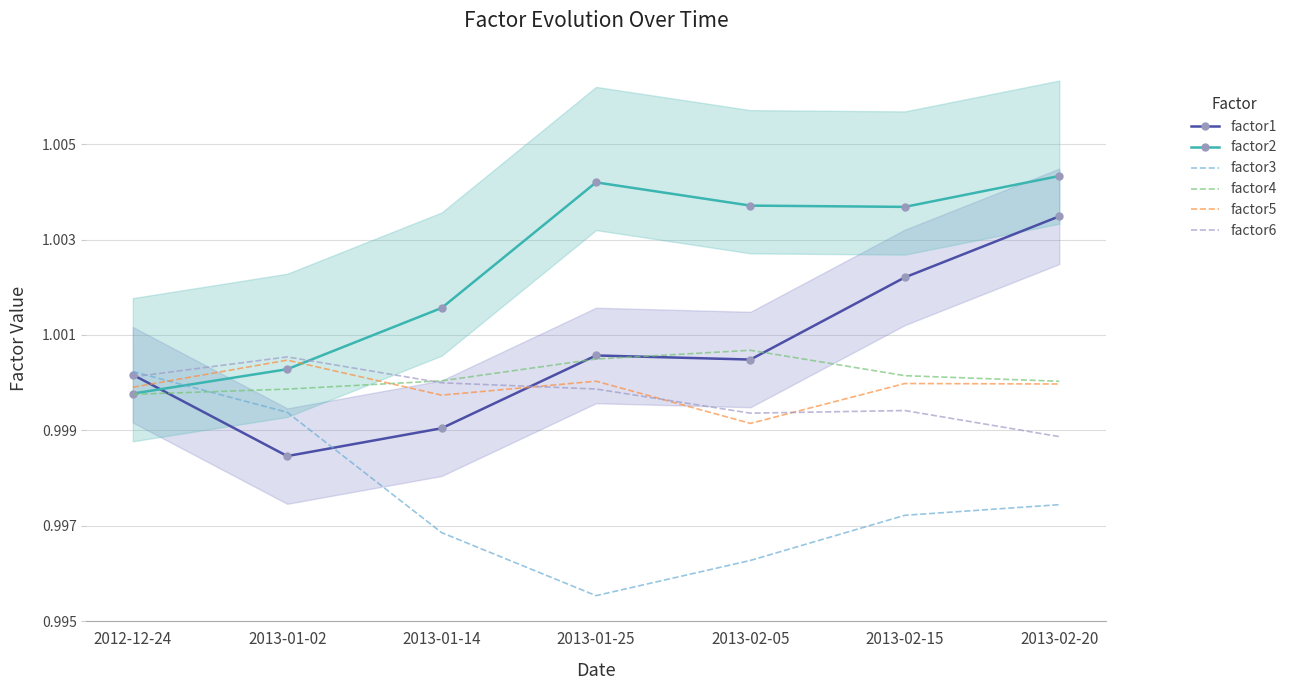

What is the label of the 4th point from the right?

2013-01-25